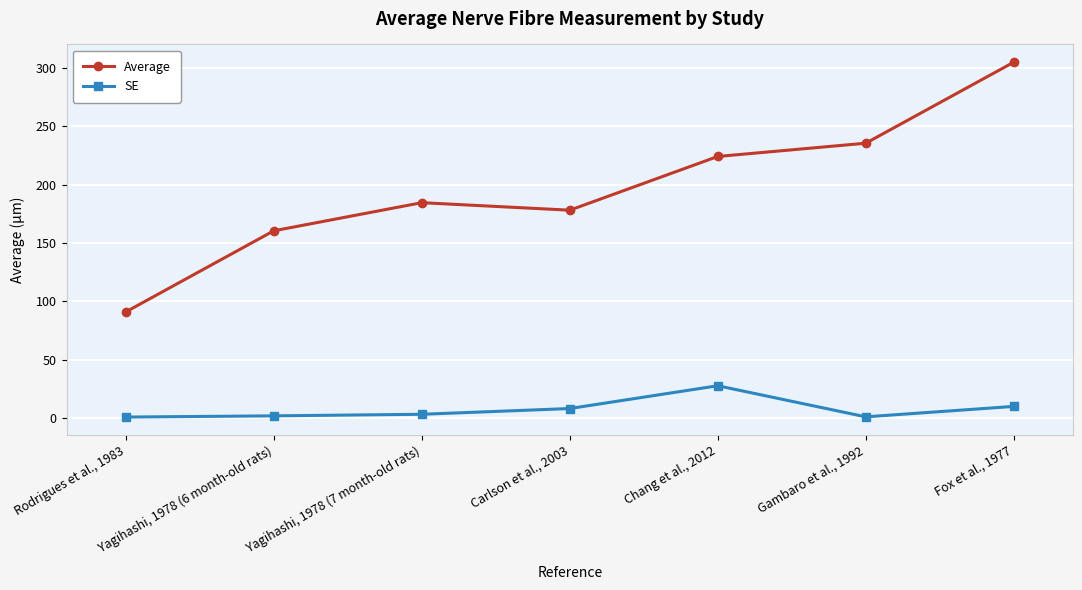

What is the difference between the highest and lowest values at Fox et al., 1977?

295.0